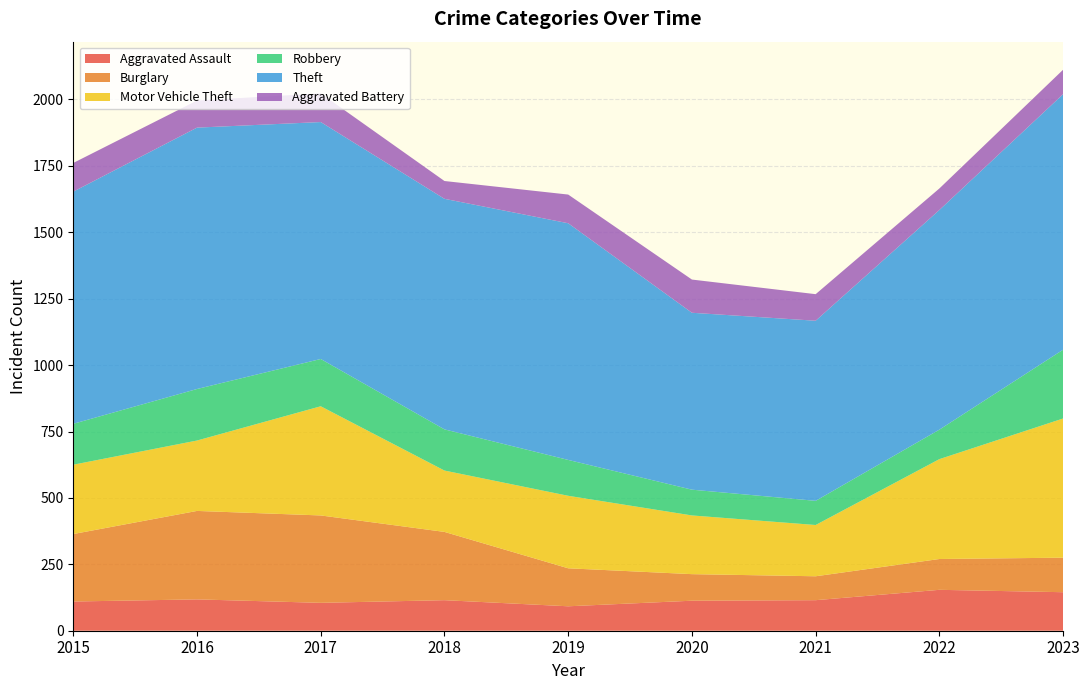

Reading left to right, list all the values displayed in this chart.

Aggravated Assault: 110	118	105	115	92	113	115	154	145
Burglary: 254	333	329	257	143	100	90	116	130
Motor Vehicle Theft: 261	265	411	231	273	221	193	376	524
Robbery: 154	194	178	155	135	97	91	111	259
Theft: 874	984	892	868	891	666	678	827	962
Aggravated Battery: 108	102	108	67	108	125	100	81	92